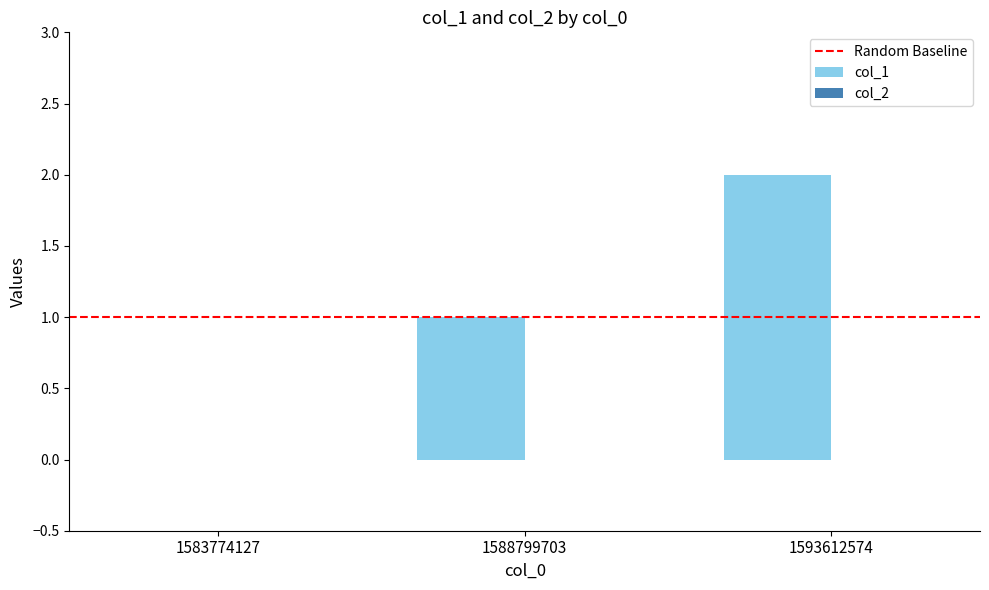

Which category has the highest value across all series?

1593612574